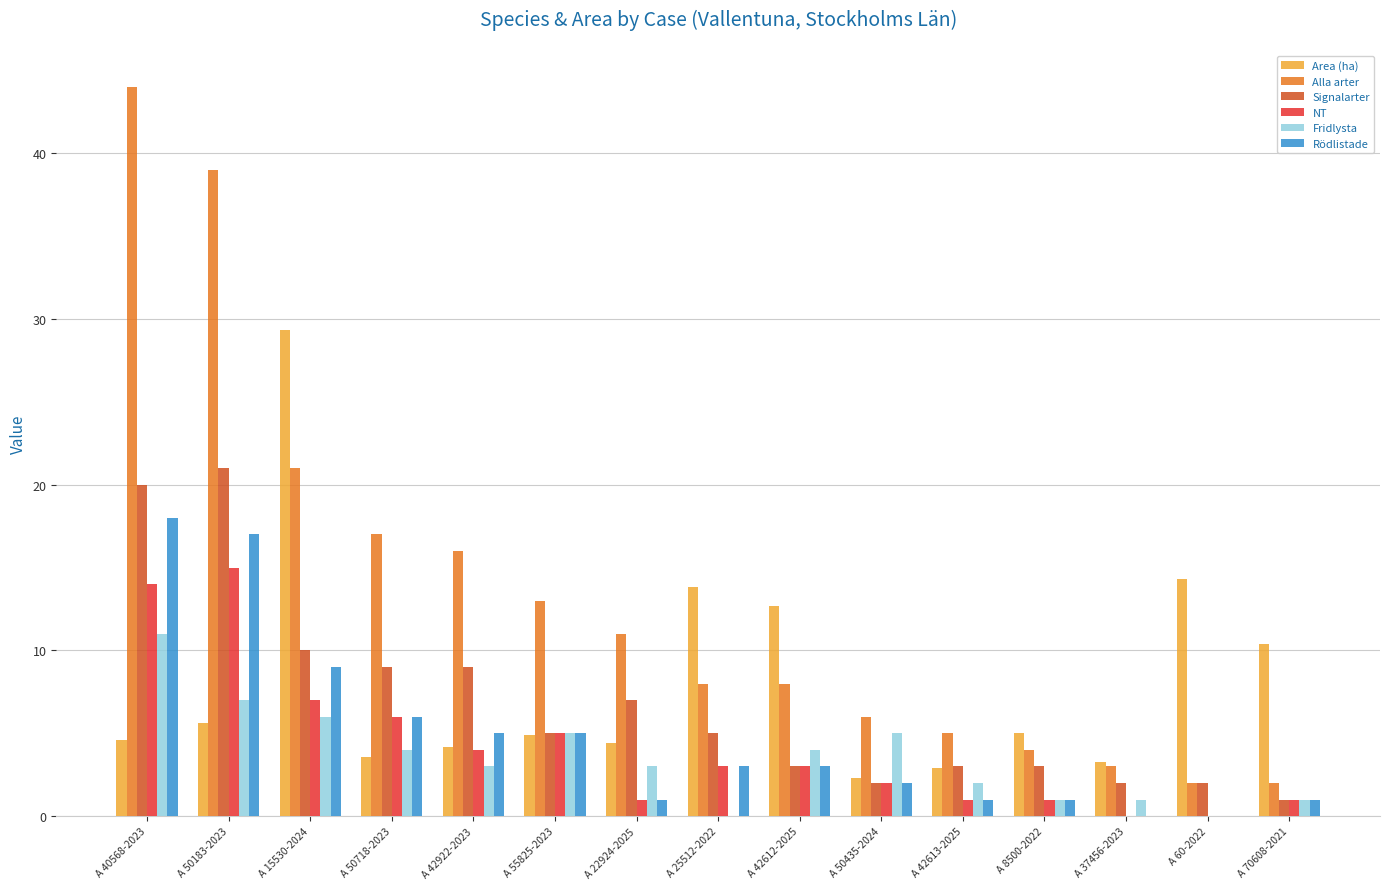

Which series changed the most between A 50183-2023 and A 42612-2025?

Alla arter